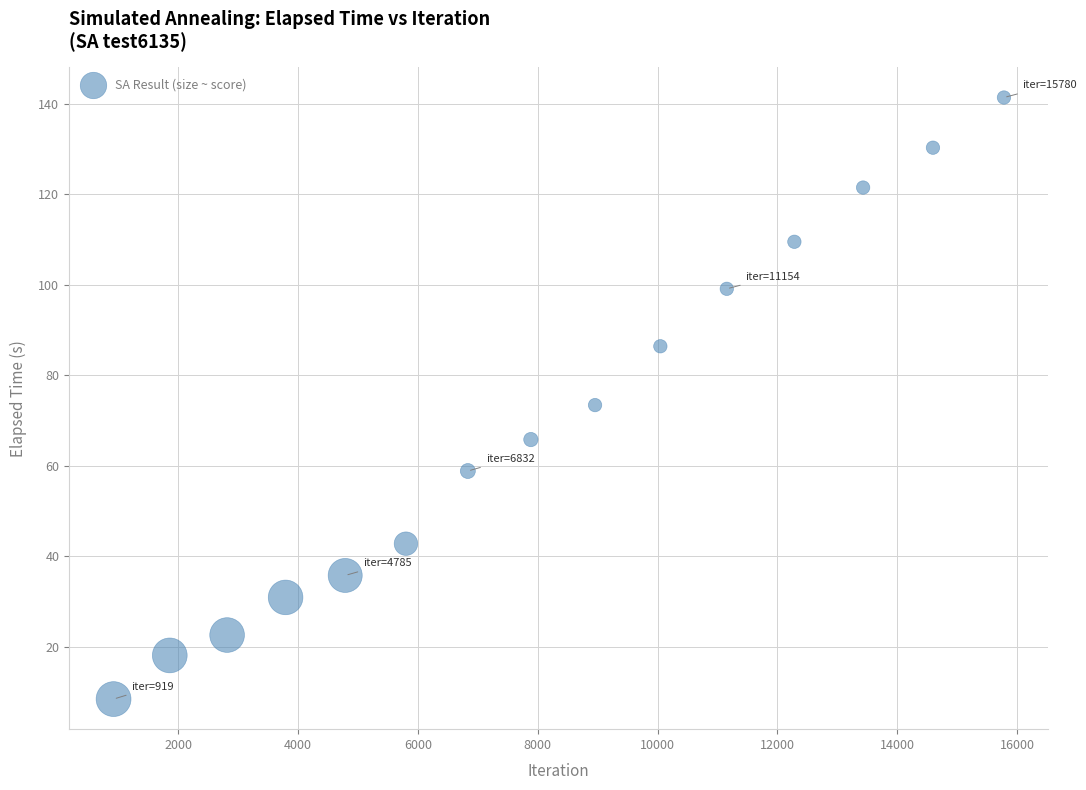

List the coordinates of all points as (Y, X) pairs, reading left to right.

(8.5, 919.0)  (18.1, 1857.0)  (22.6, 2814.0)  (30.9, 3790.0)  (35.8, 4785.0)  (42.8, 5799.0)  (58.9, 6832.0)  (65.8, 7884.0)  (73.4, 8955.0)  (86.4, 10045.0)  (99.1, 11154.0)  (109.5, 12282.0)  (121.5, 13429.0)  (130.3, 14595.0)  (141.4, 15780.0)